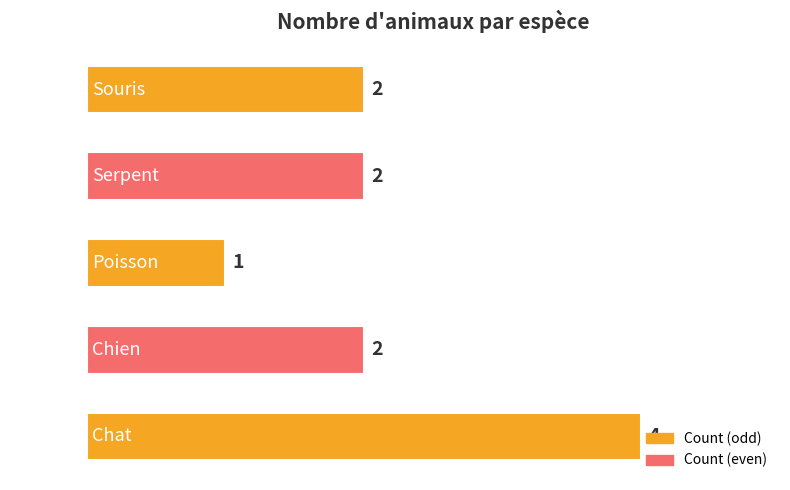

What is the ratio of the value at Chat to the value at Serpent?

2.0